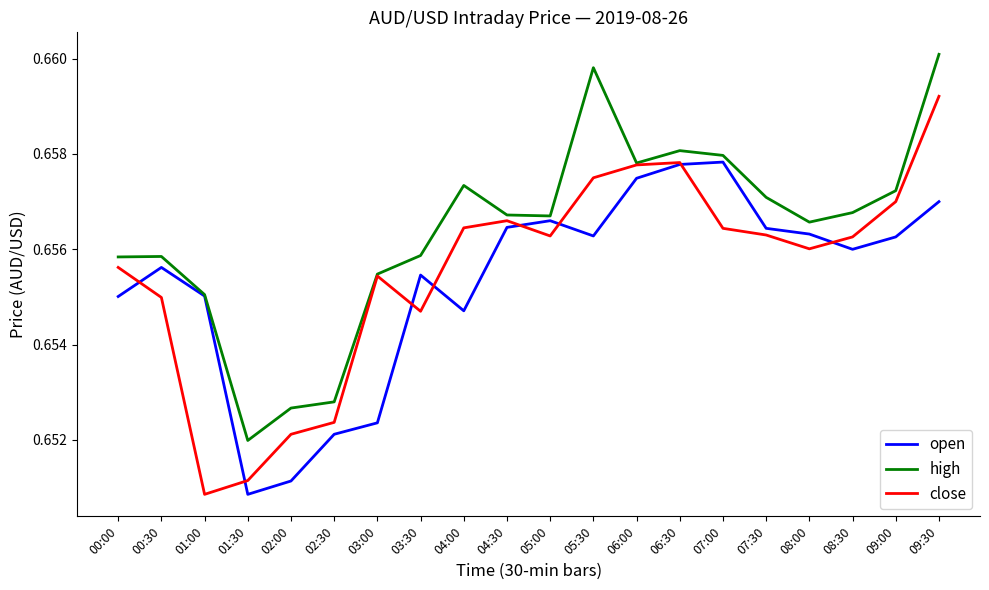

Which series has the largest total across all categories?

high